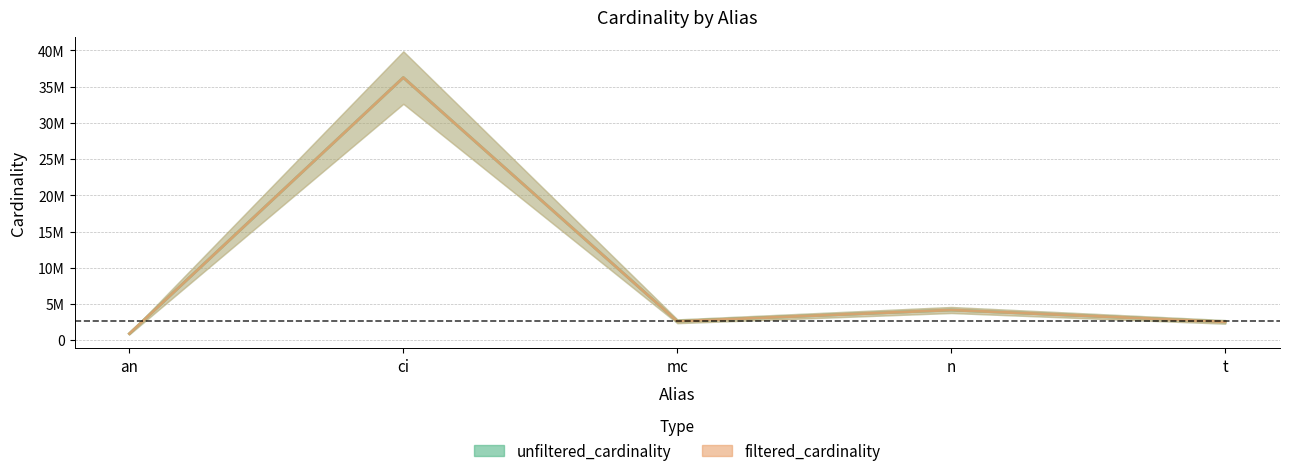

Reading left to right, list all the values displayed in this chart.

unfiltered_cardinality: an=901343	ci=36244344	mc=2609129	n=4167491	t=2528312
filtered_cardinality: an=901343	ci=36244344	mc=2609129	n=4167491	t=2528312